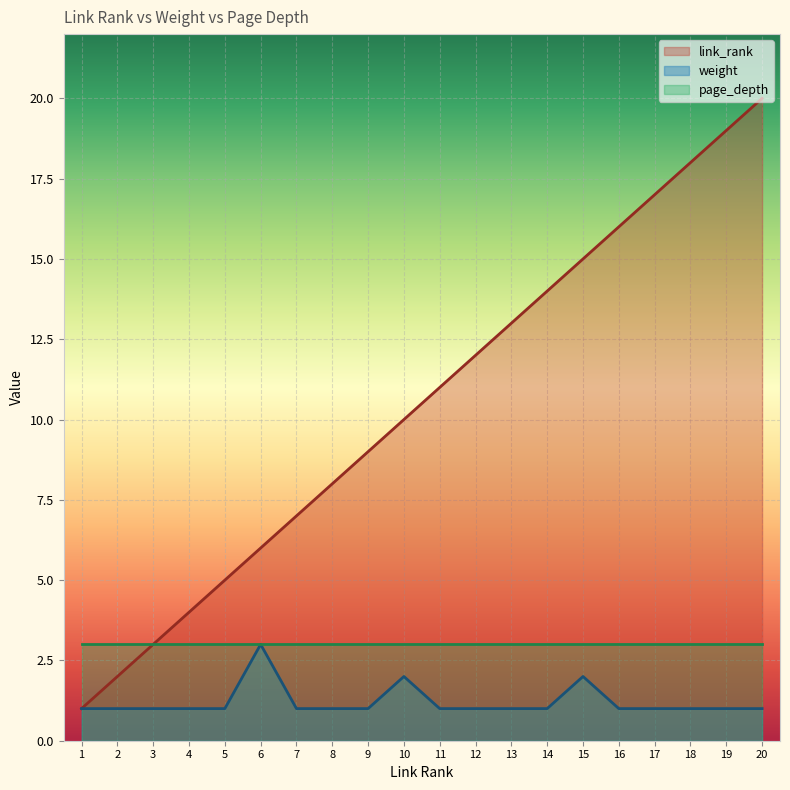

True or false: weight and link_rank cross at least once.

False